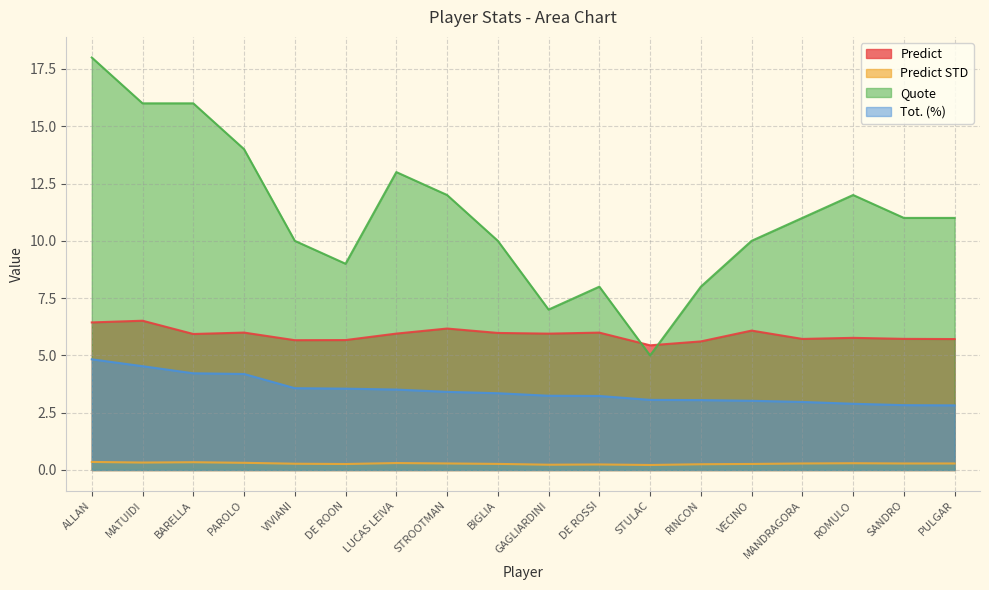

Which category has the lowest value across all series?

STULAC